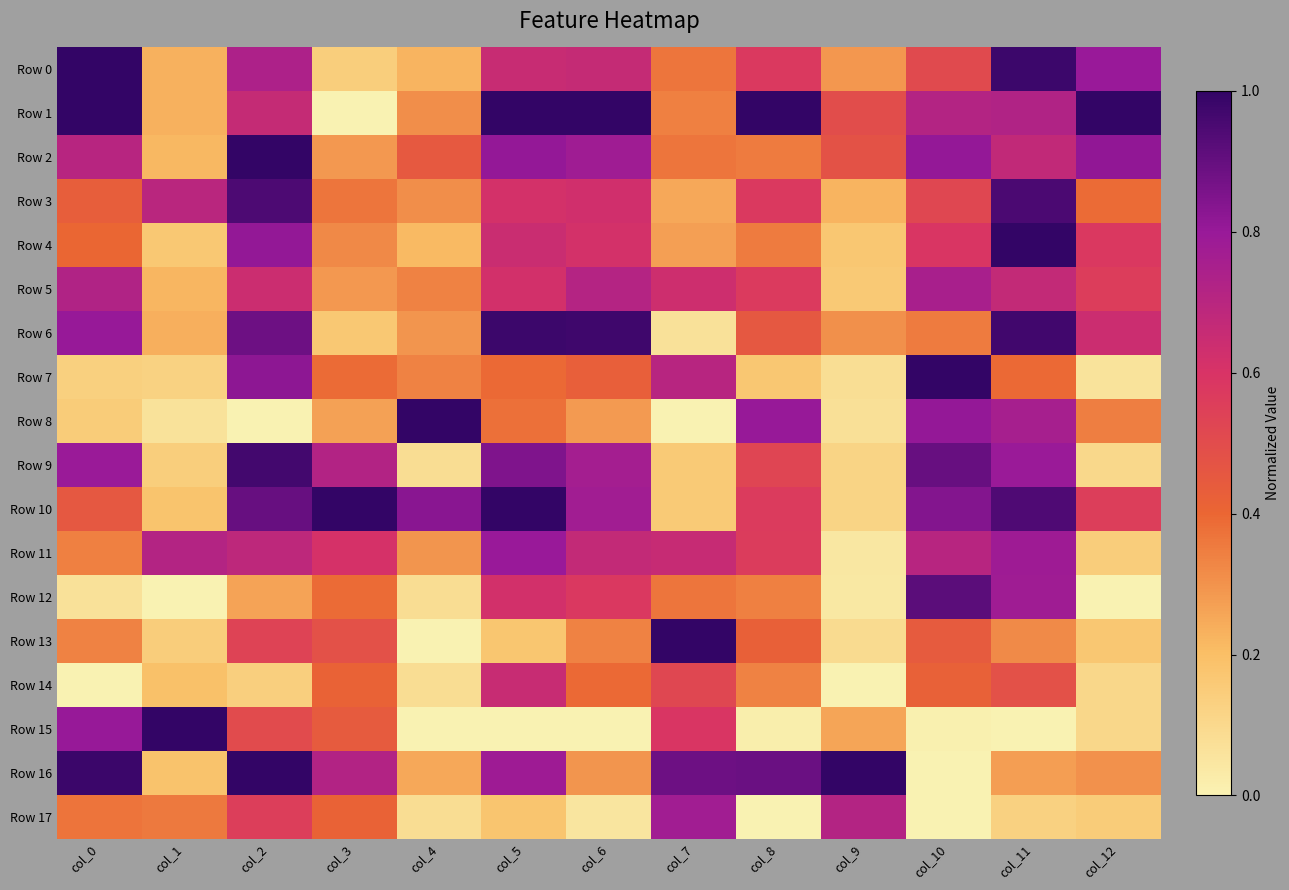

At col_8, list the series in order from smallest to largest.

Row 17, Row 15, Row 7, Row 14, Row 12, Row 2, Row 4, Row 13, Row 6, Row 9, Row 11, Row 10, Row 5, Row 0, Row 3, Row 8, Row 16, Row 1